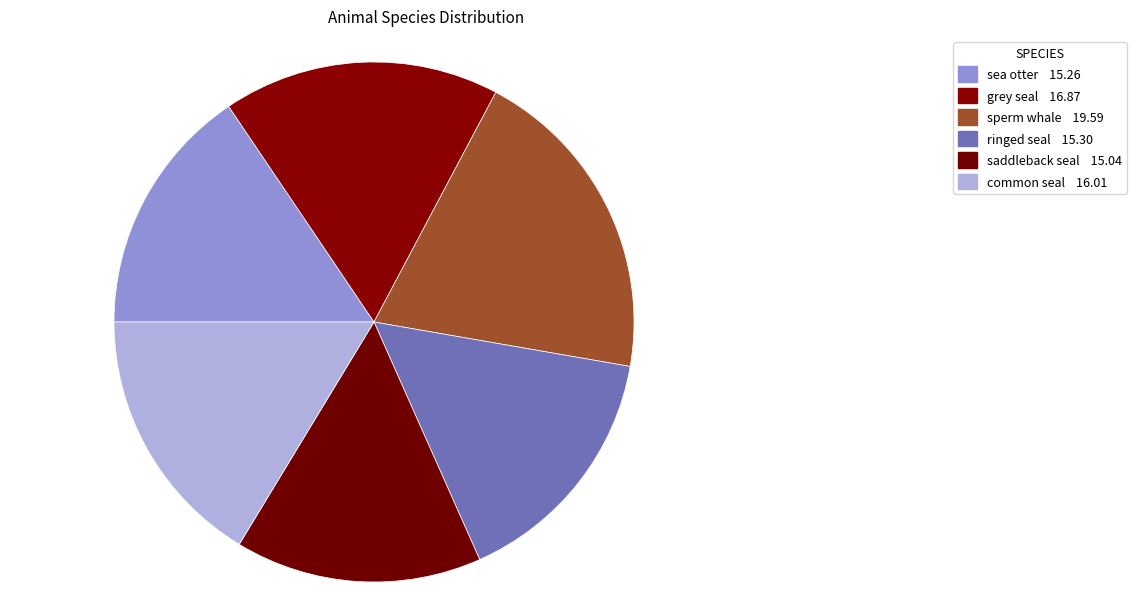

True or false: ringed seal accounts for 1% of the total.

False